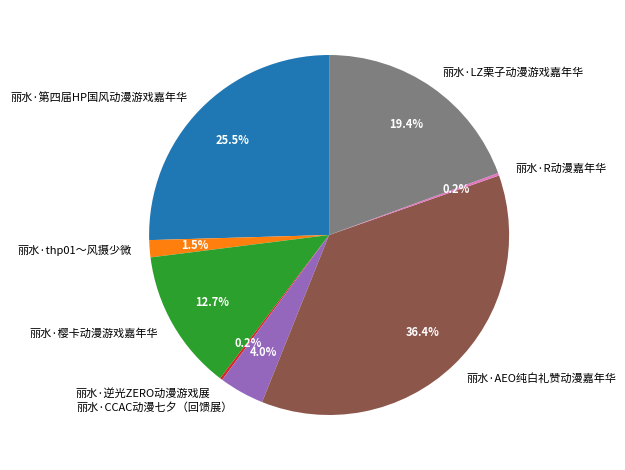

Approximately how many times larger is the value at 丽水·AEO纯白礼赞动漫嘉年华 compared to 丽水·樱卡动漫游戏嘉年华?

2.9